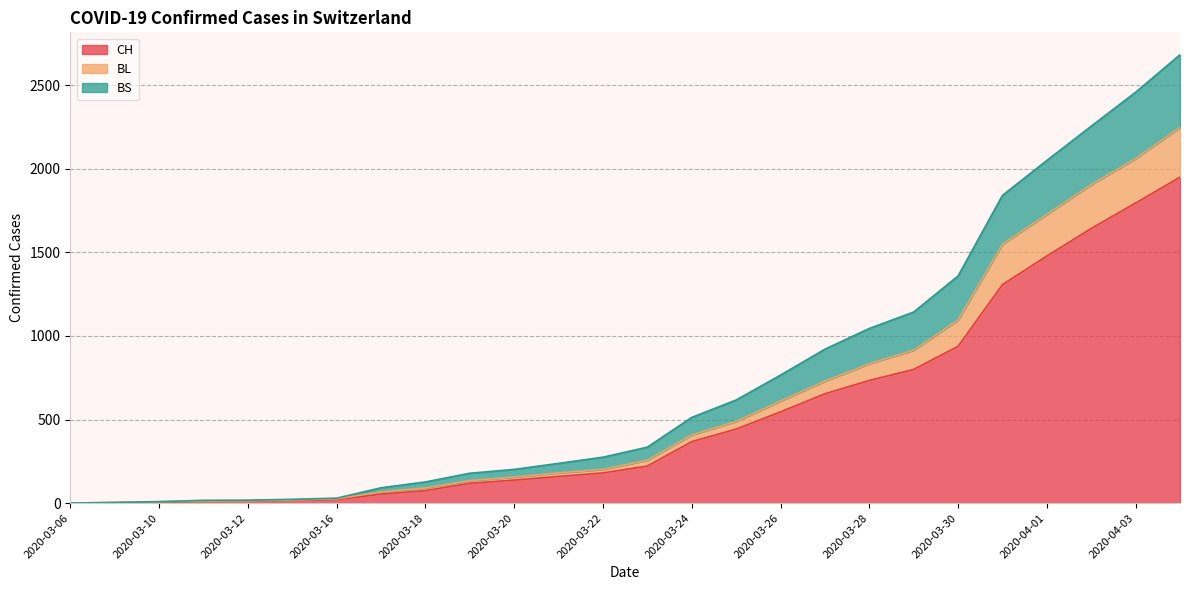

True or false: BL has more than 2 interior local peaks.

False